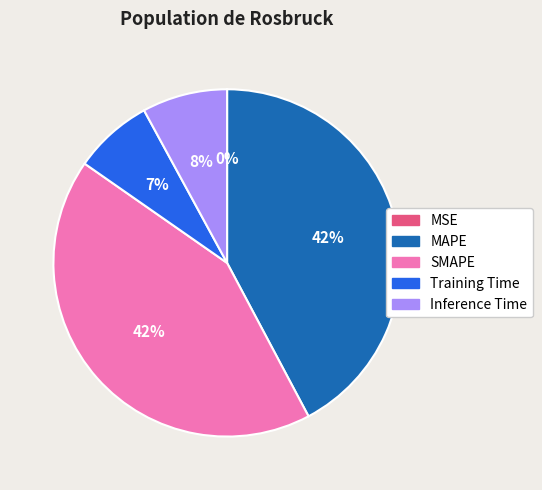

To the nearest percent, what percentage of the pie is Training Time?

7%